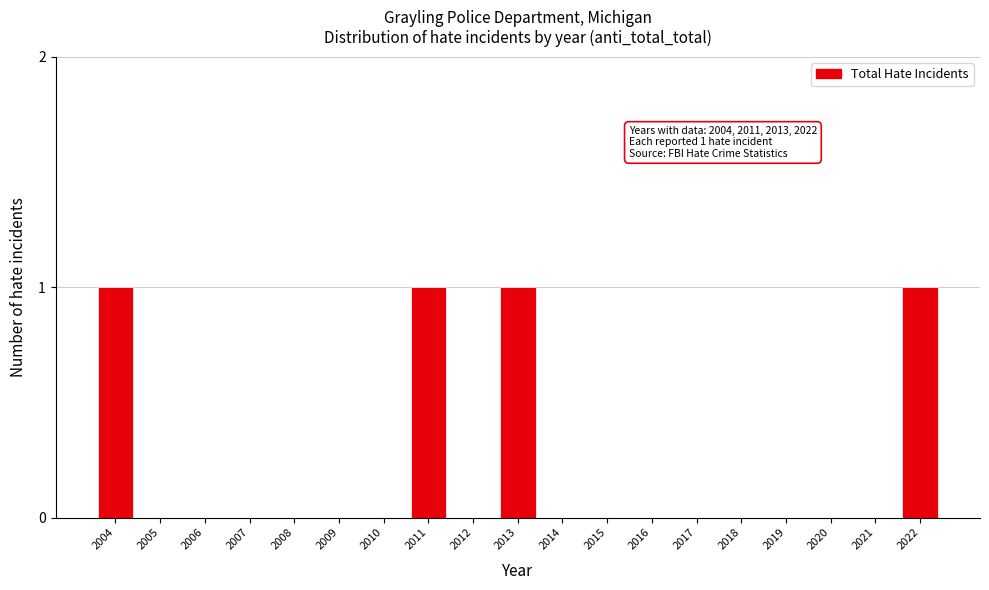

Reading left to right, extract all data points from this chart.

2004=1	2005=0	2006=0	2007=0	2008=0	2009=0	2010=0	2011=1	2012=0	2013=1	2014=0	2015=0	2016=0	2017=0	2018=0	2019=0	2020=0	2021=0	2022=1